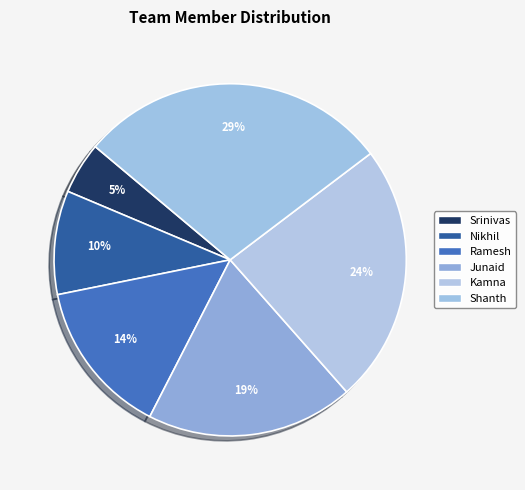

How many slices are in this pie chart?

6